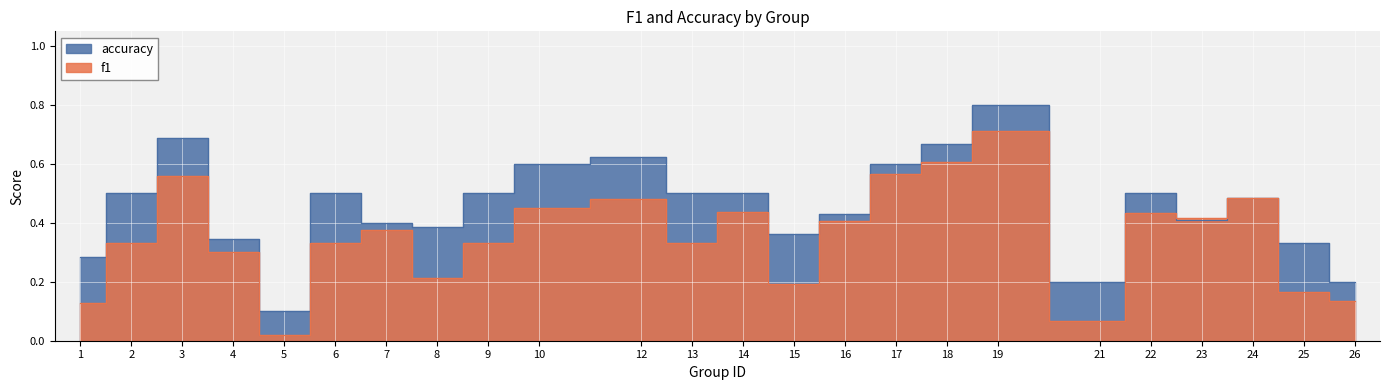

How many lines are shown in the chart?

2